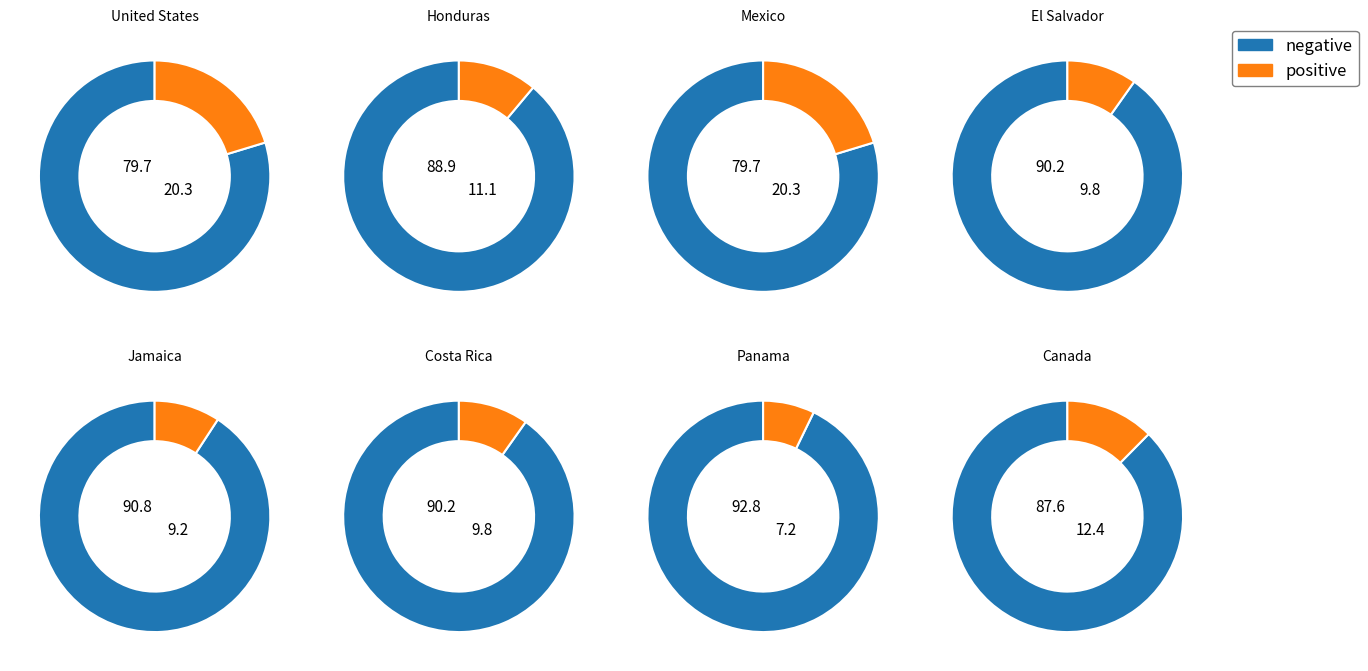

Is it true that Costa Rica is 10% of the pie?

True